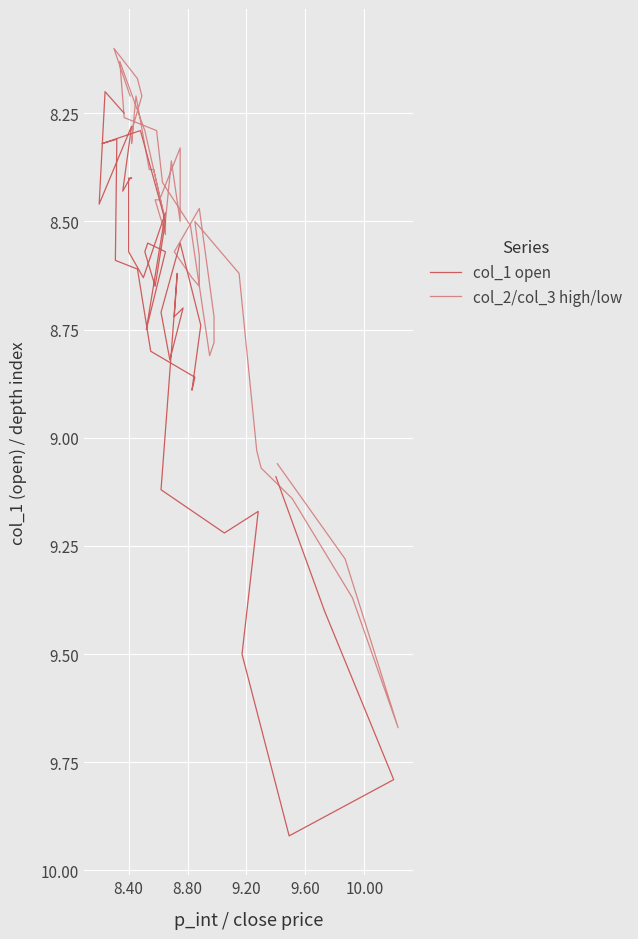

How many lines are shown in the chart?

2